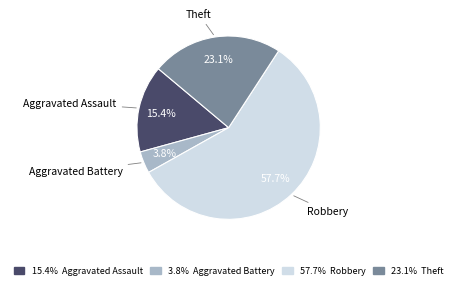

Which category accounts for the majority?

Robbery